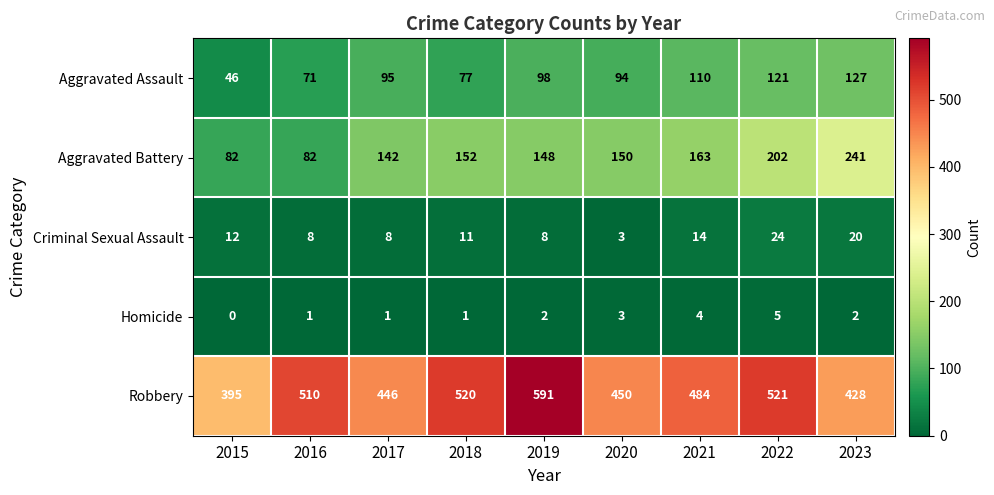

How many Homicide values are between 1 and 3?

6